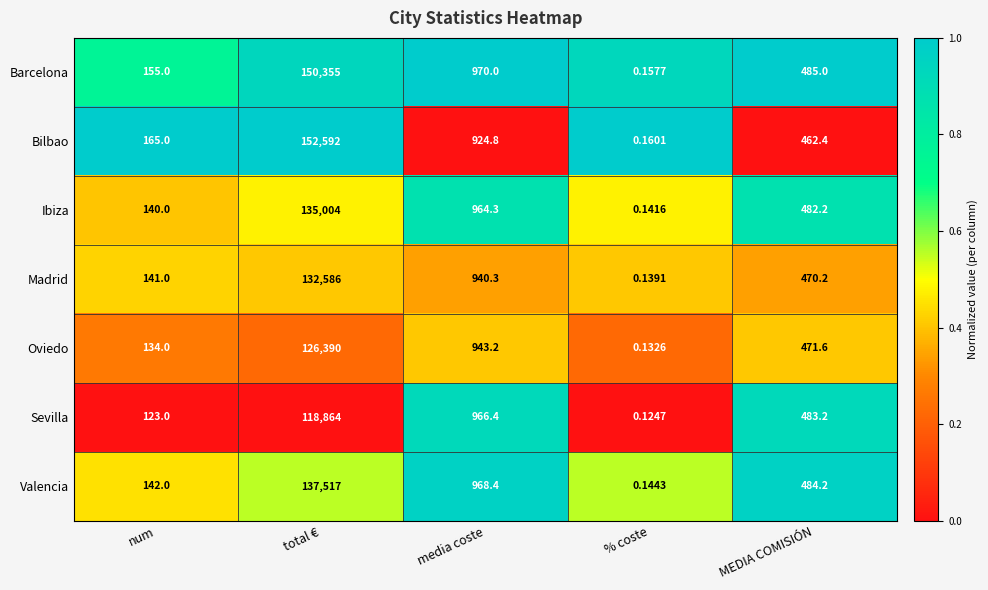

At which label is Sevilla closest to 59432?

media coste